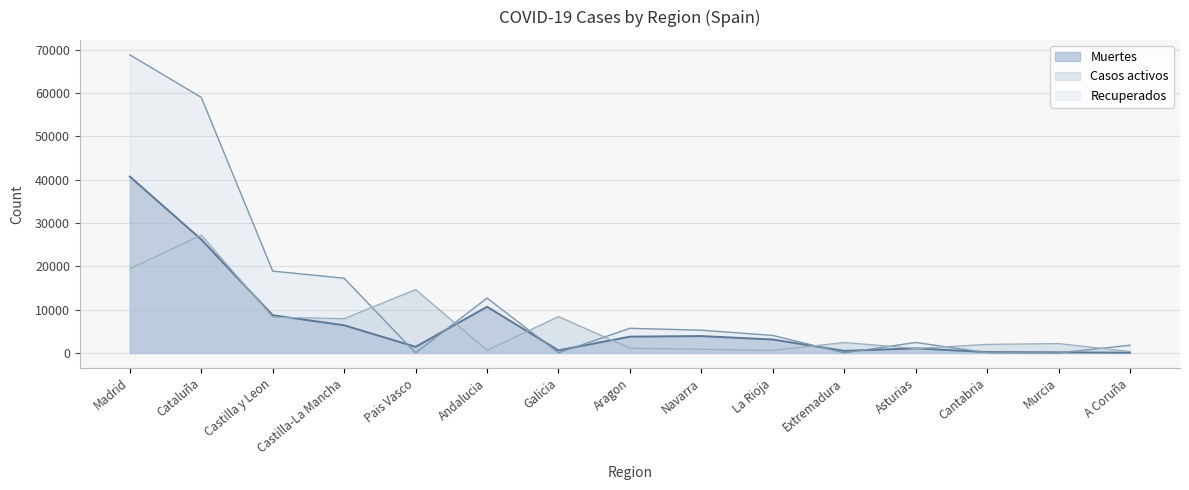

What is the approximate value of Recuperados at Cataluña?

59019